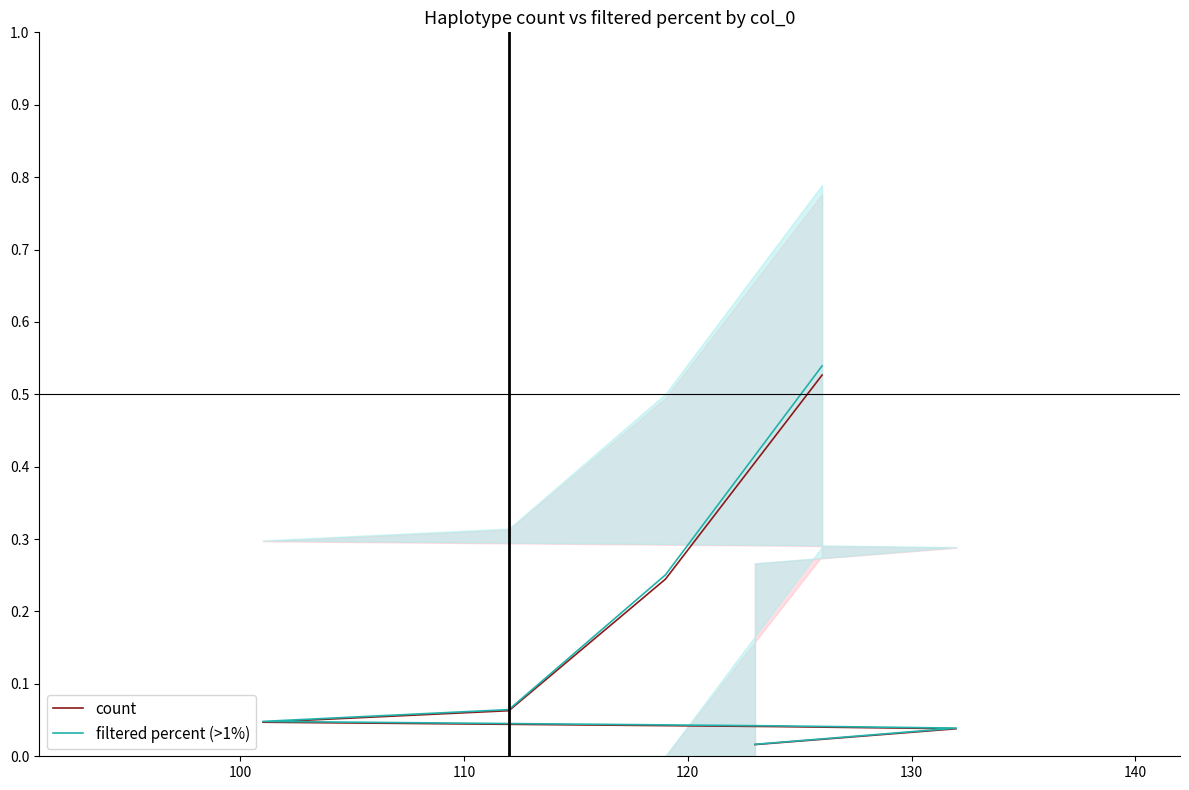

What is the sum of the filtered percent (>1%) values at 130 and 120?

0.1